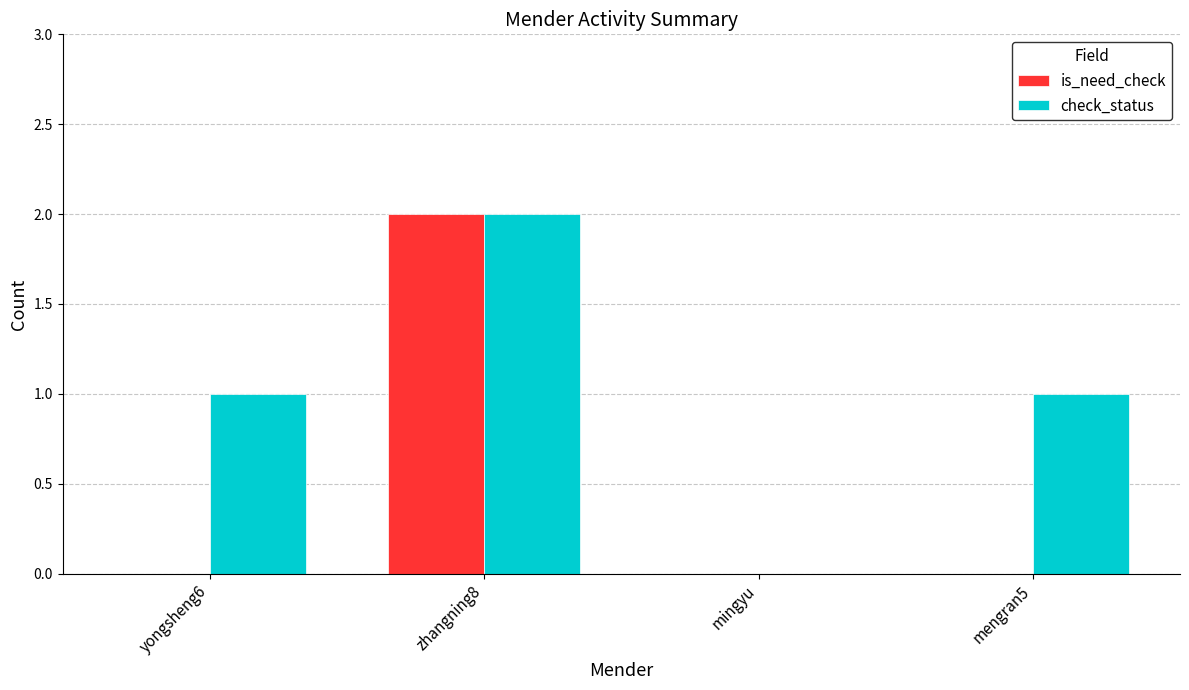

What is the total value across all series at yongsheng6?

1